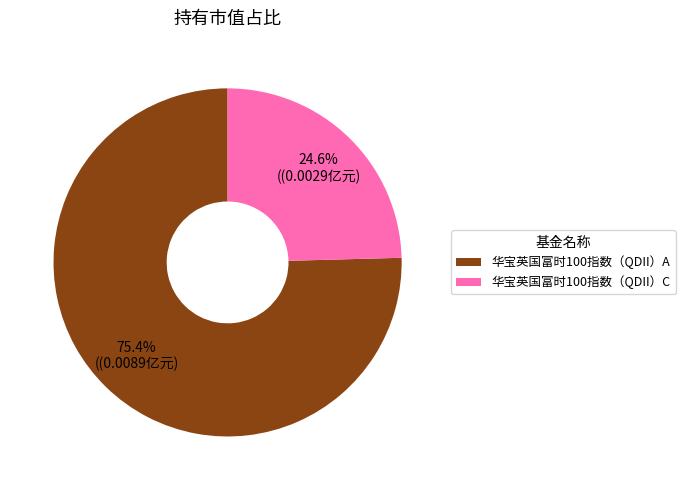

Rank the categories by value from lowest to highest.

华宝英国富时100指数（QDII）C, 华宝英国富时100指数（QDII）A